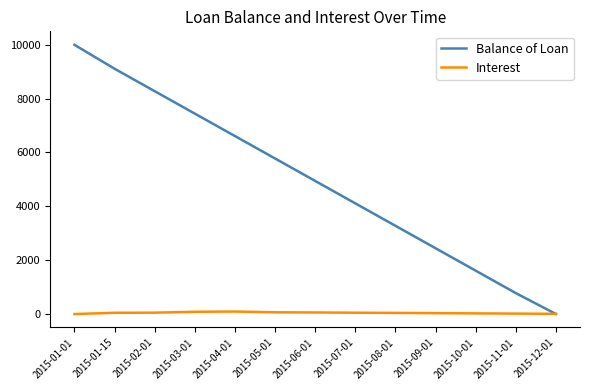

What is the average value of the Interest series?

43.8